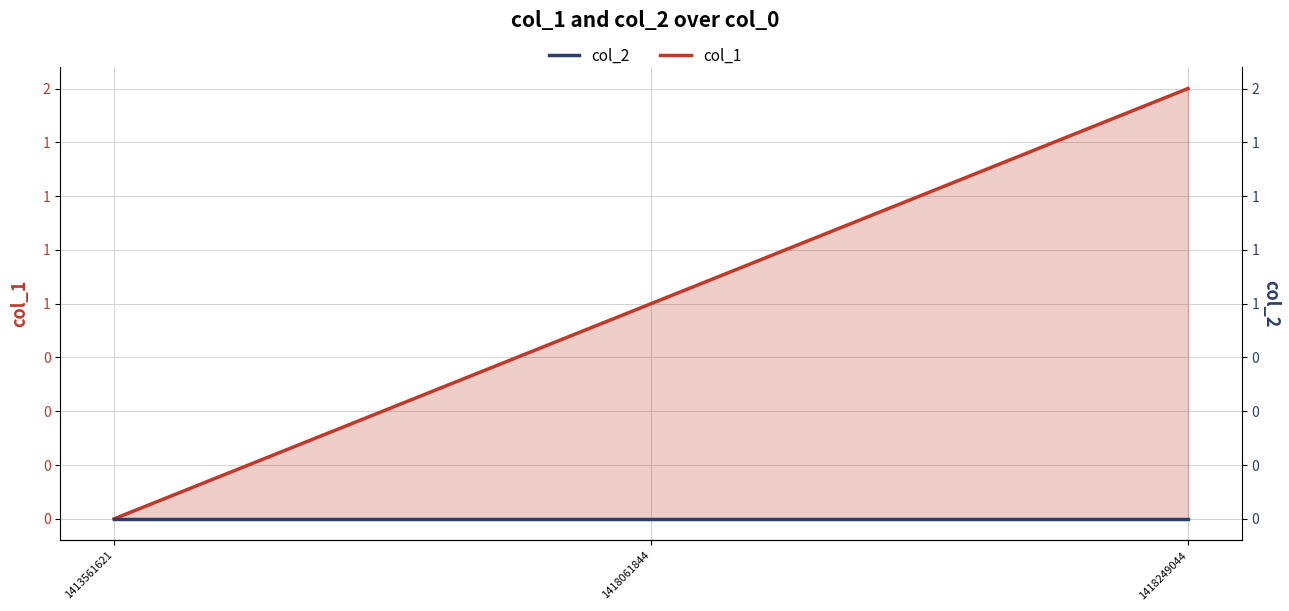

Between 1413561621 and 1418249044, which is larger?

1418249044